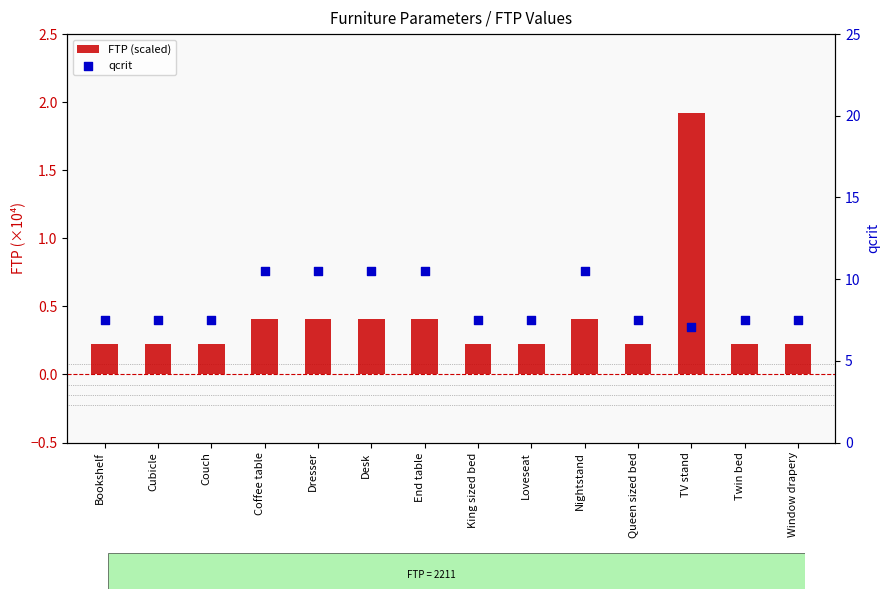

Is the value of qcrit at King sized bed greater than the value of FTP (scaled) at Couch?

Yes